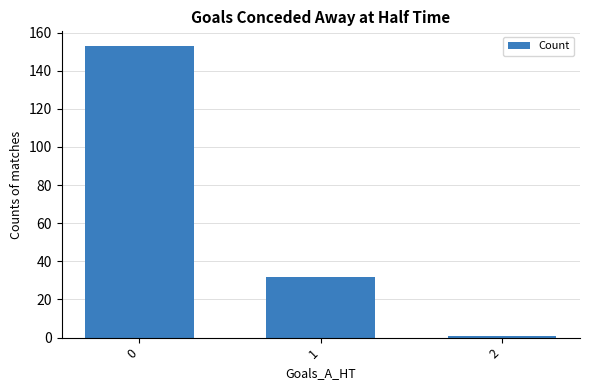

Rank the categories by value from lowest to highest.

2, 1, 0